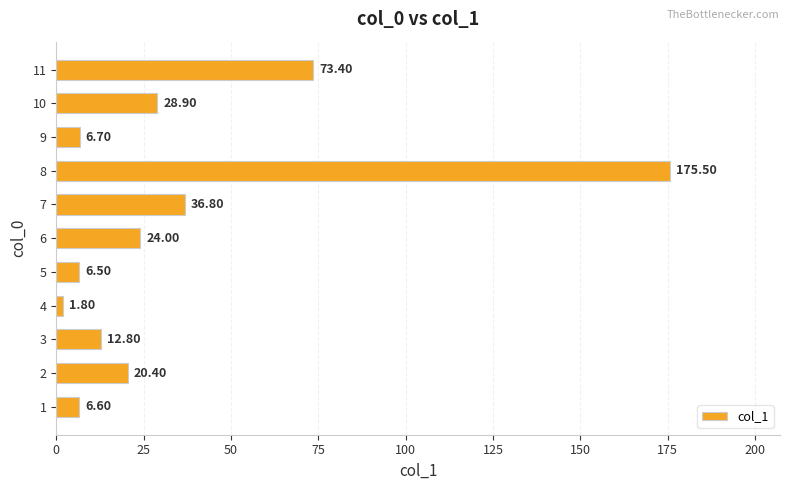

What is the average value?

35.8